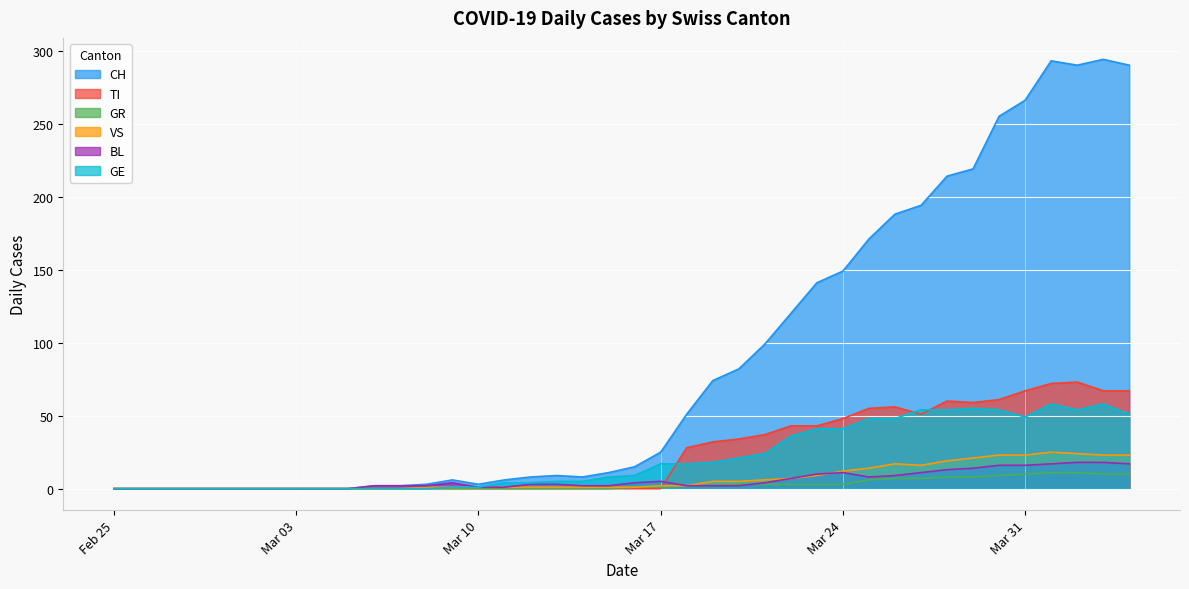

Which series has the widest spread of values?

CH